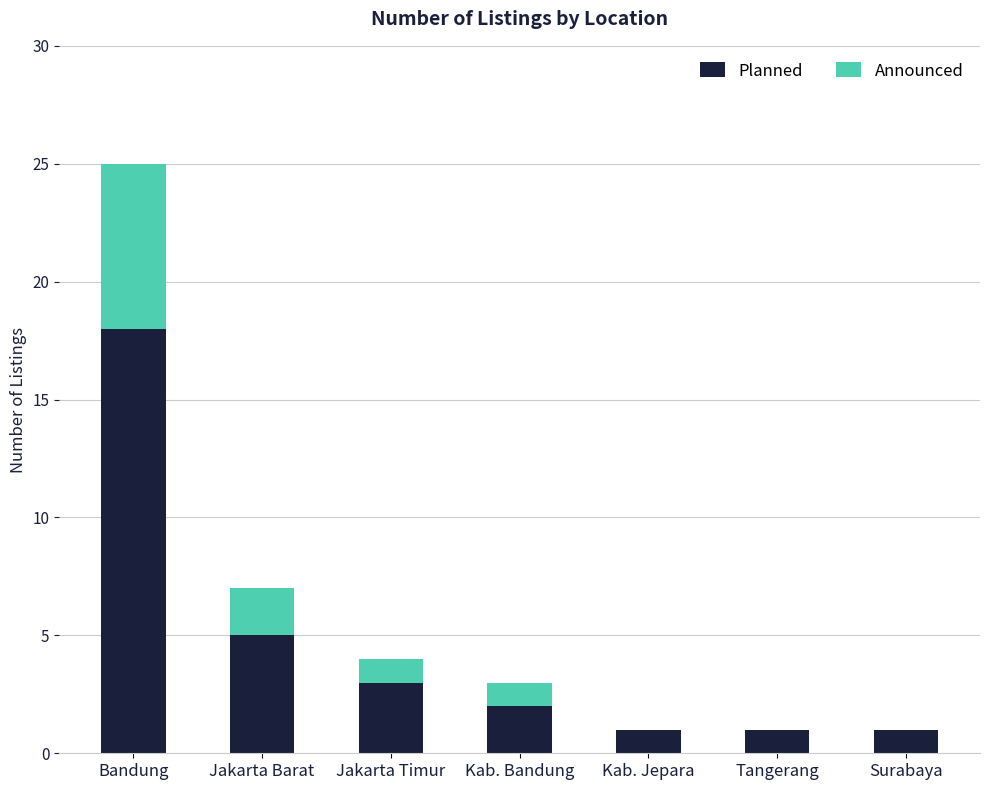

What are all the series names shown in the legend?

Planned, Announced